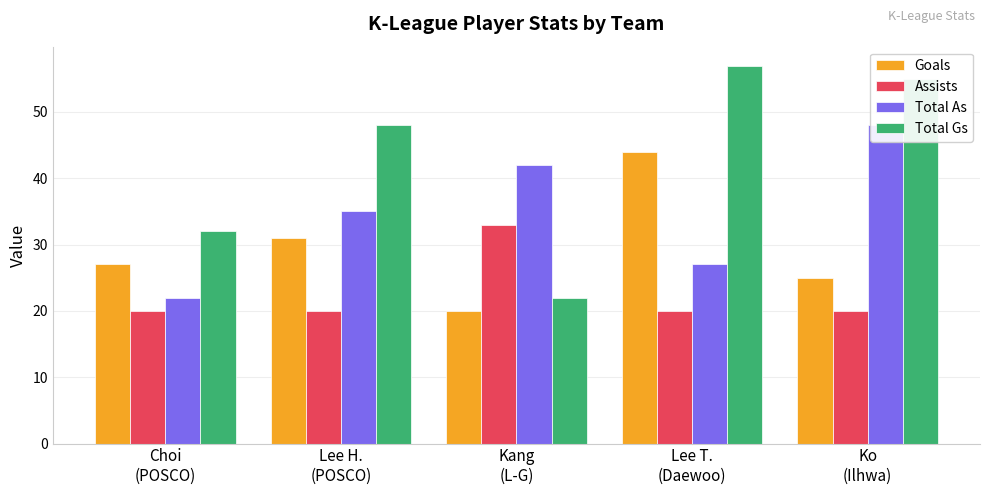

At how many categories does at least one series exceed 49?

2